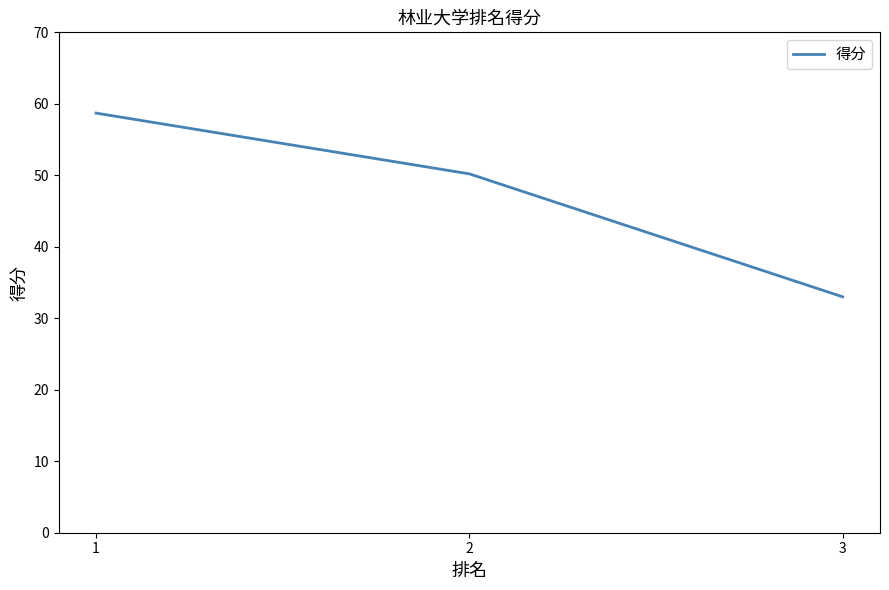

What is the ratio of the value at 2 to the value at 3?

1.5